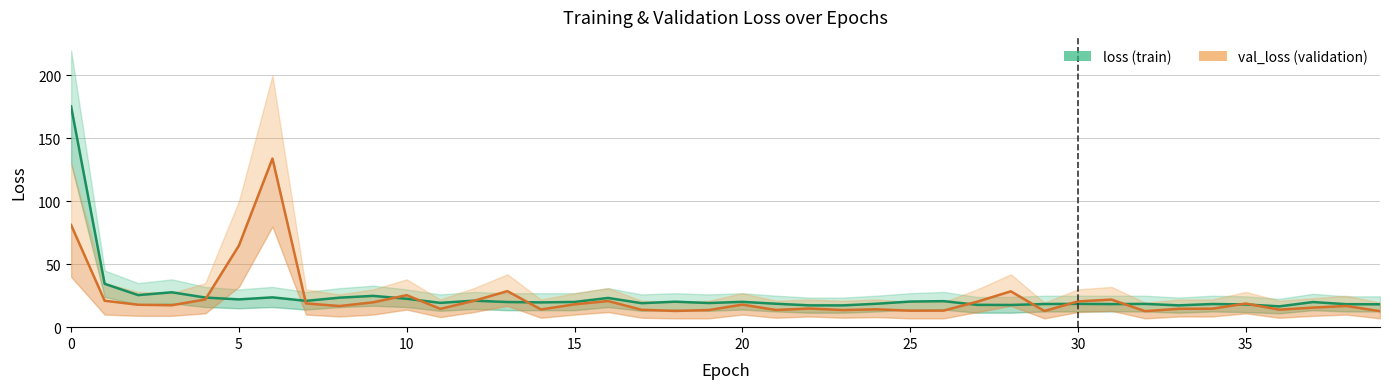

How many categories are shown in the chart?

40